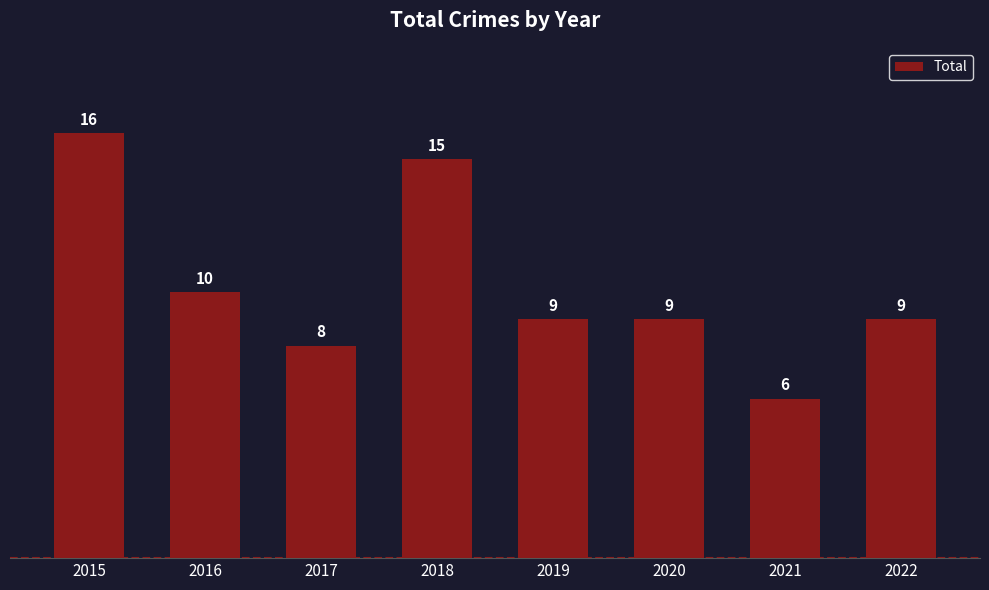

What is the value of the 2nd bar from the left?

10